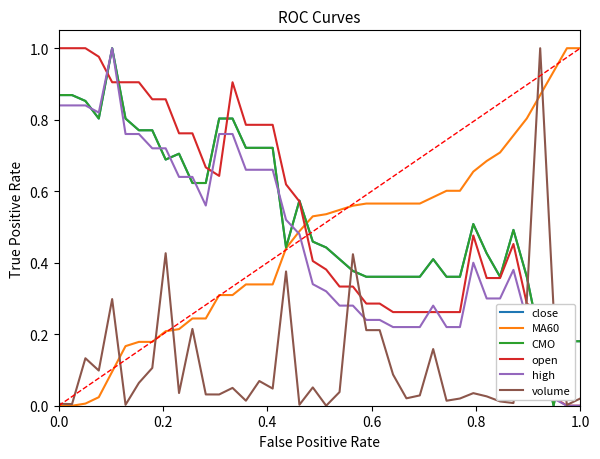

What is the maximum value for open?

1.0